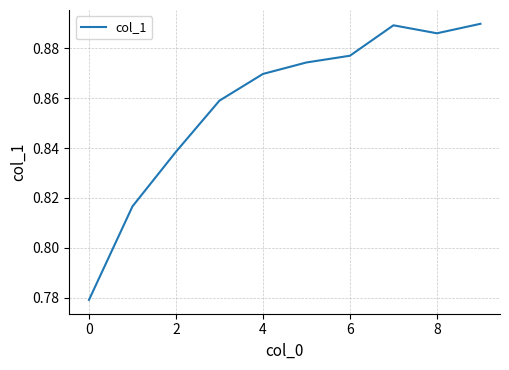

How many interior local valleys (lower than both neighbors) does the data have?

1